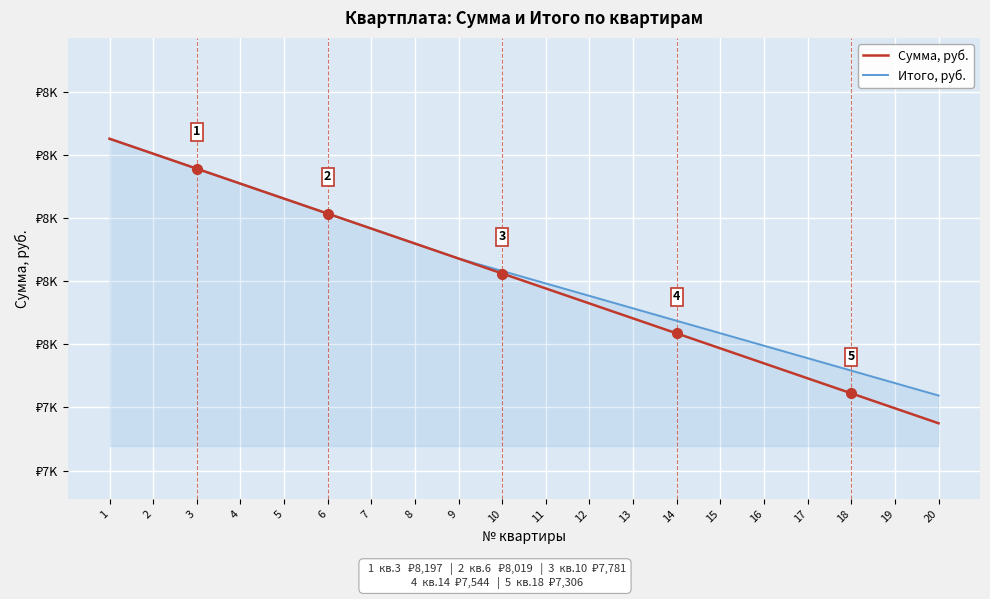

At which category is the sum across all series the highest?

1